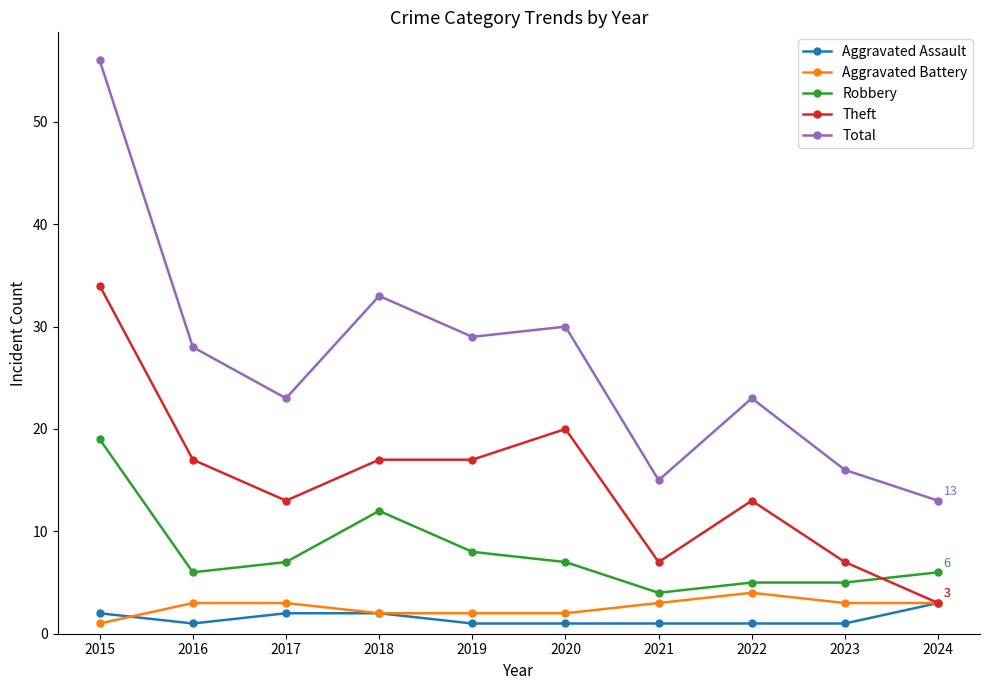

What is the spread (max minus min) of values at 2024?

10